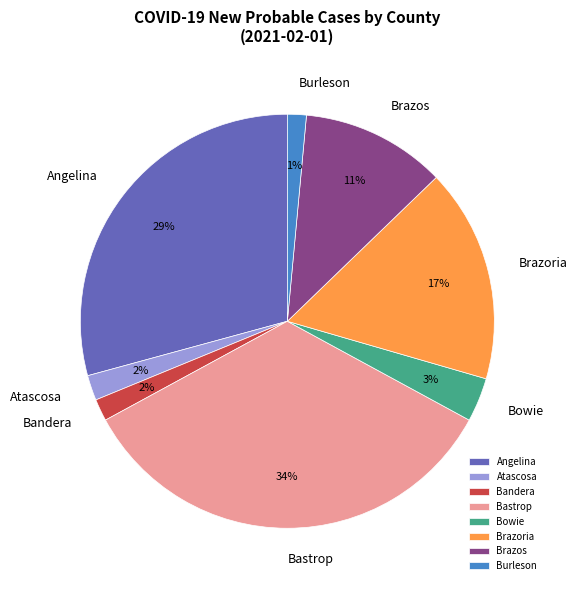

Do Bowie and Burleson together represent more than half of the pie?

No